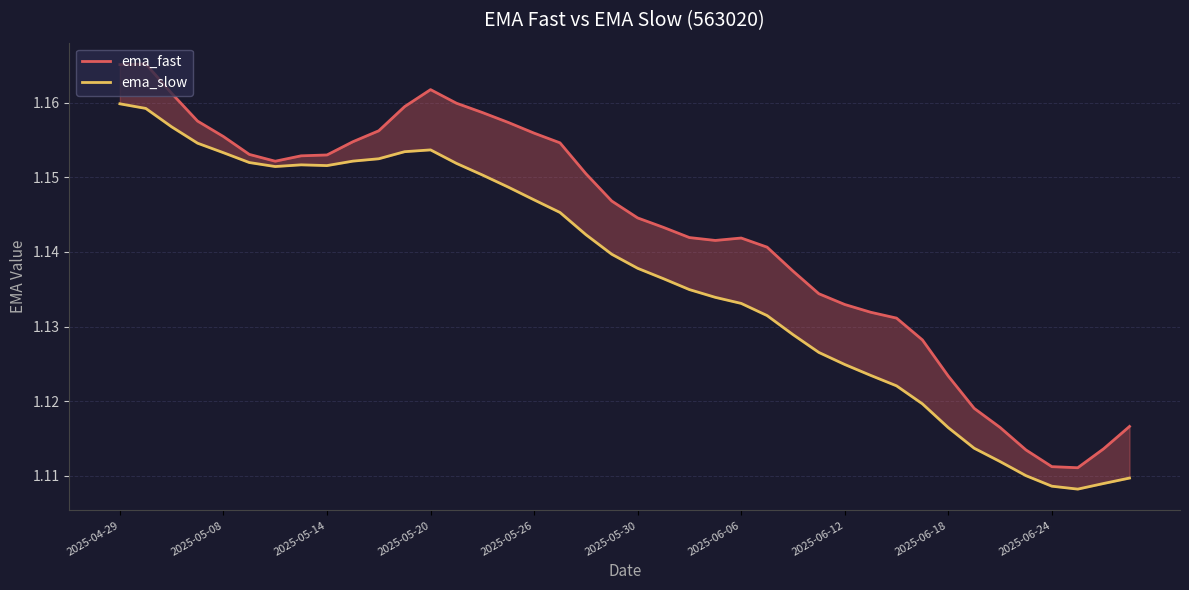

Is this an area chart (filled region under the line)?

No